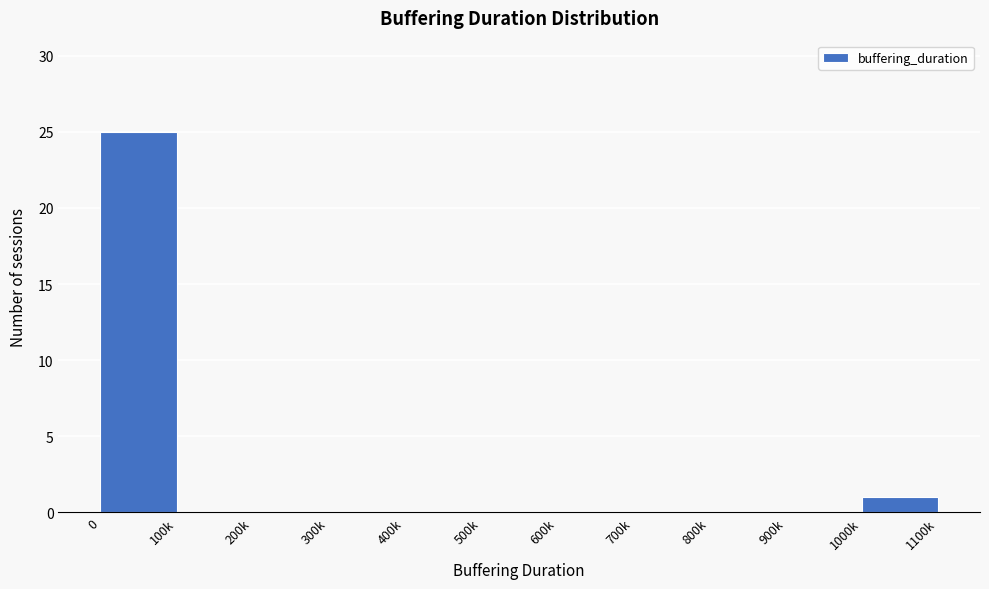

Reading left to right, transcribe all the data shown in this chart.

0=25	100k=0	200k=0	300k=0	400k=0	500k=0	600k=0	700k=0	800k=0	900k=0	1000k=1